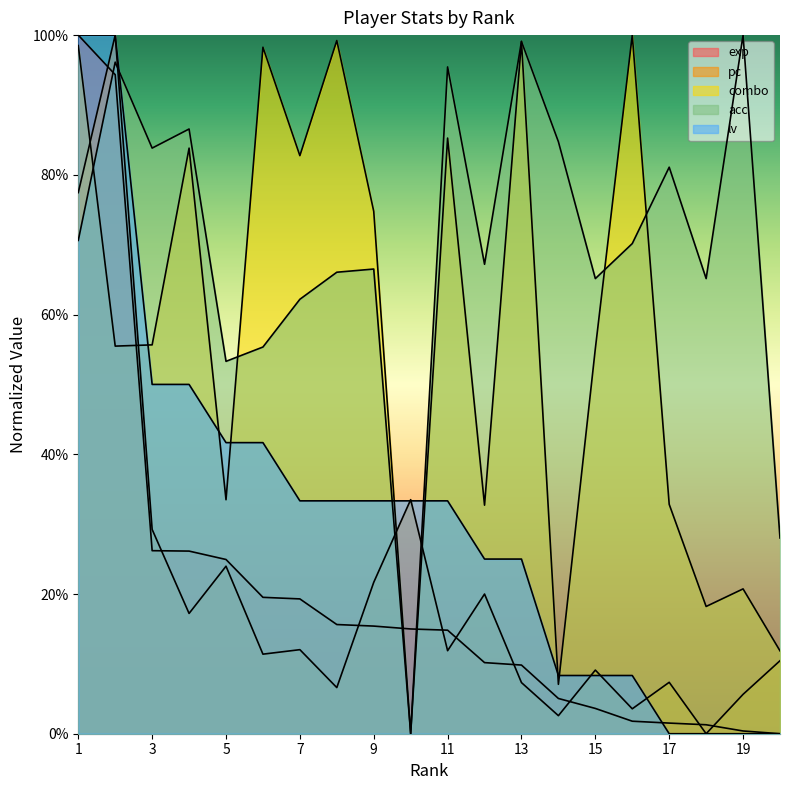

What is the value of the lv point at the 4th from the left?

0.5